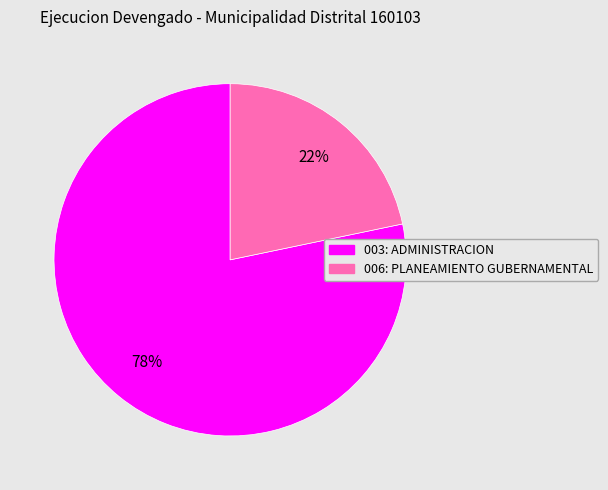

Combined, do 006: PLANEAMIENTO GUBERNAMENTAL and 003: ADMINISTRACION account for over 50%?

Yes